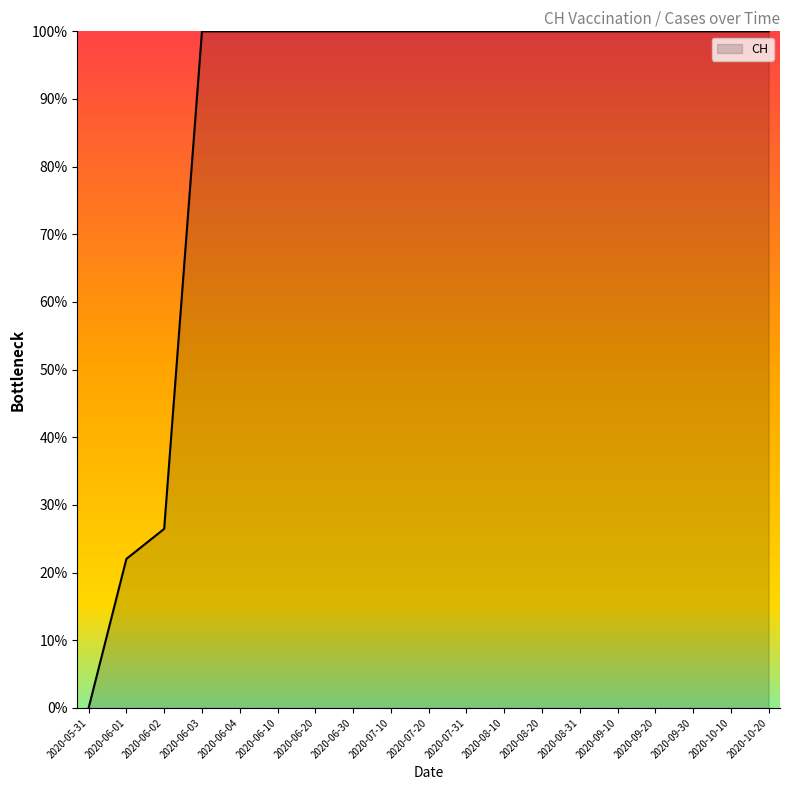

What position from the left is 2020-05-31?

1